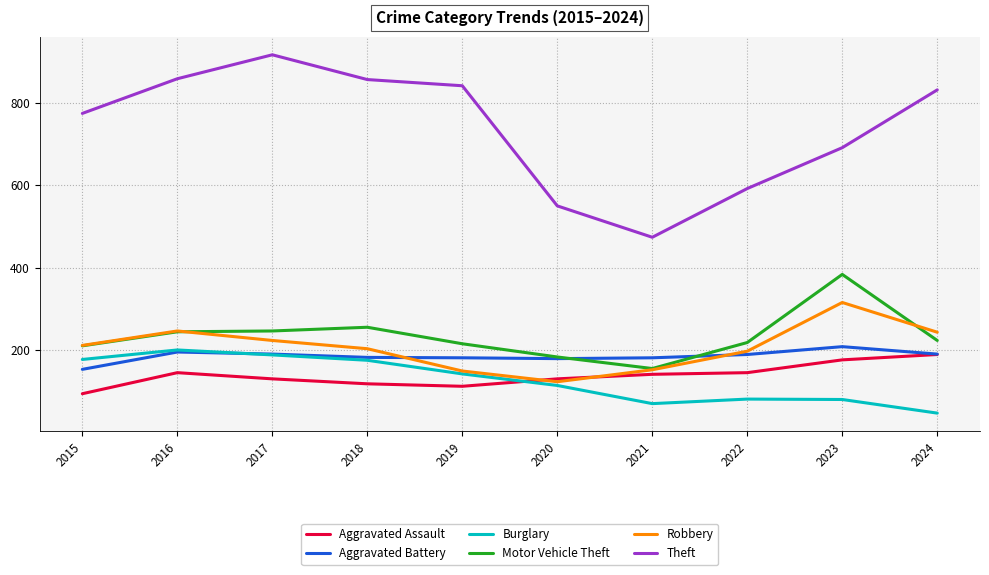

True or false: Motor Vehicle Theft has a value of 219 at 2022.

True